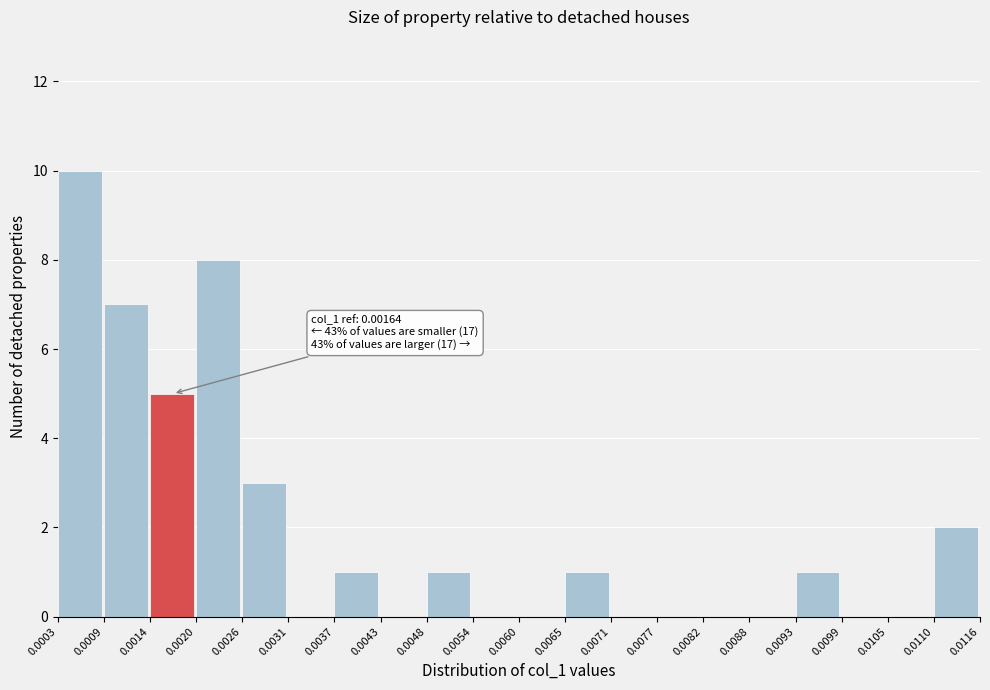

Over which range of the x-axis is the bar tallest?

0.0003 to 0.0009